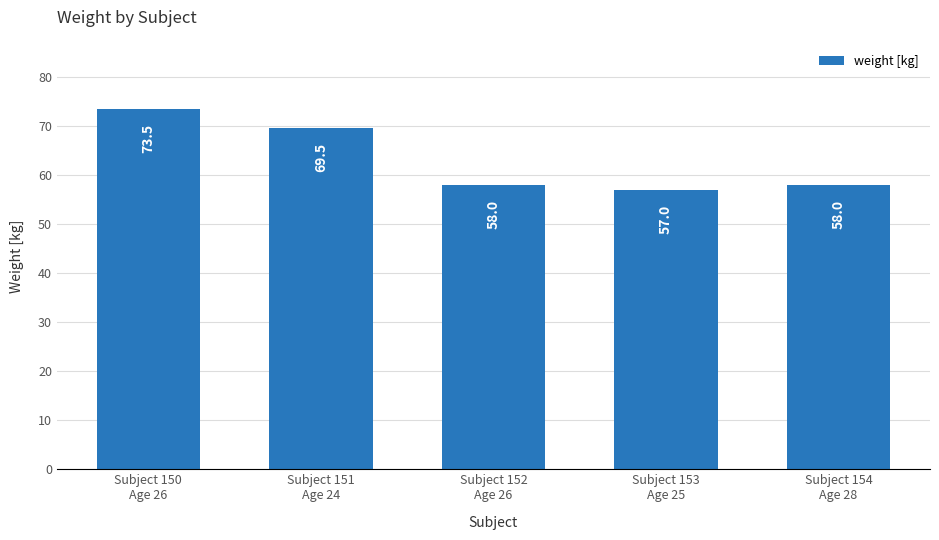

Does the chart contain stacked bars?

No